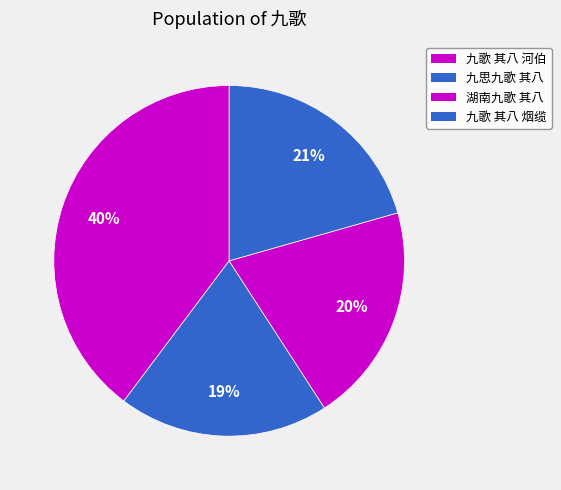

What is the change in value from 九思九歌 其八 to 九歌 其八 烟缆?

+35592